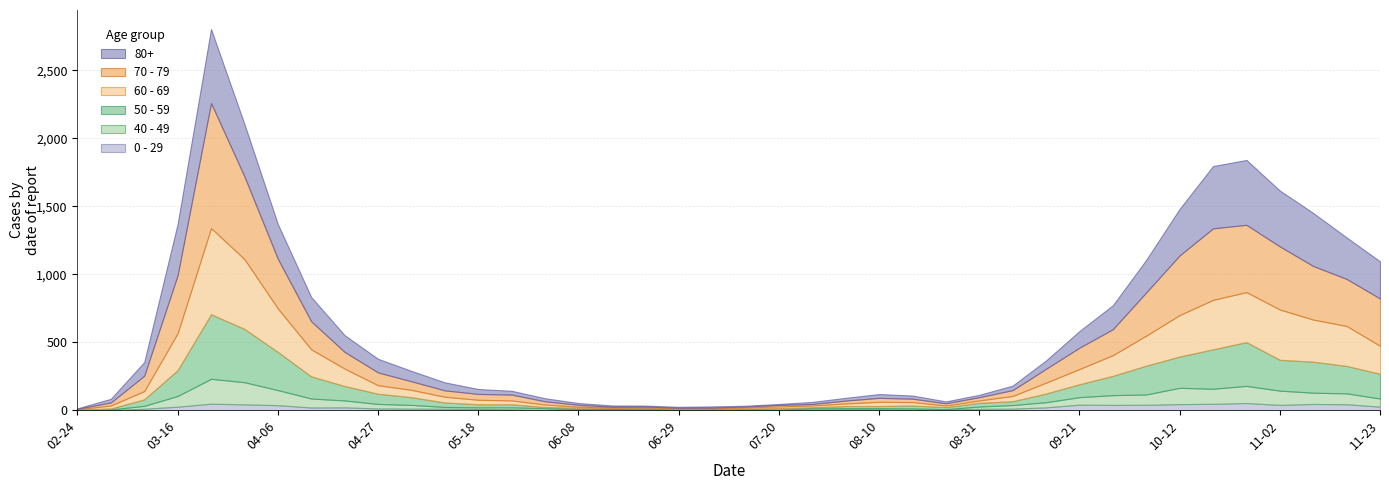

How many positive values does the 40 - 49 series have?

39